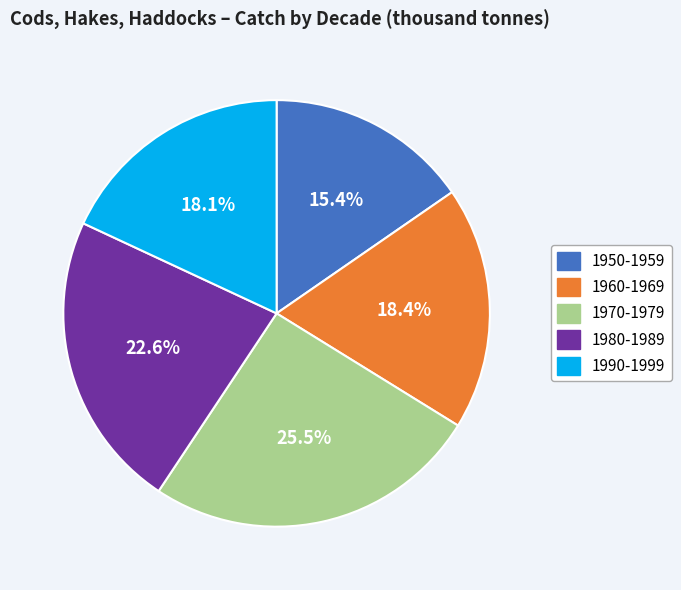

Does any single category account for the majority?

No